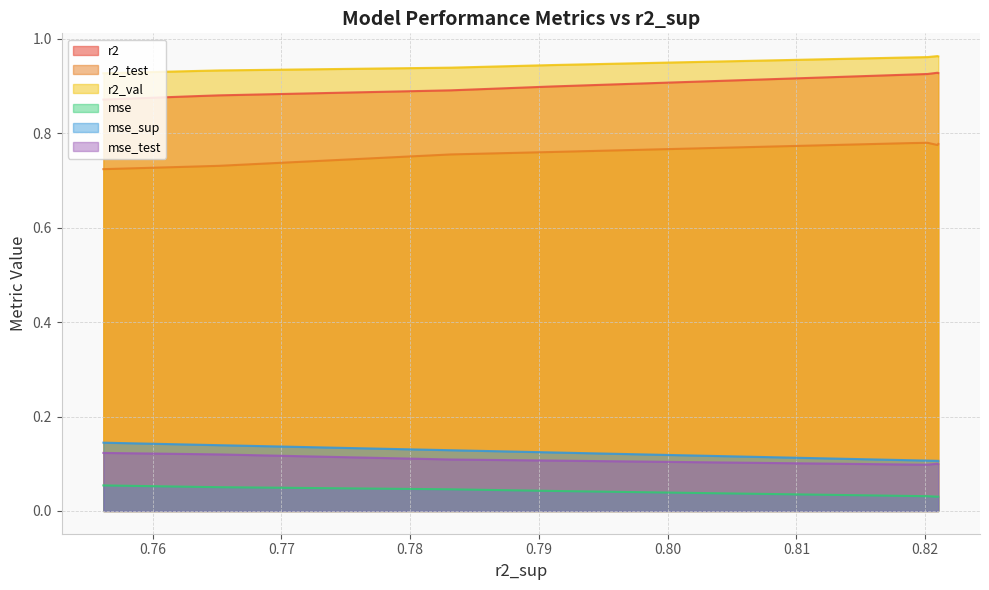

True or false: r2_test and r2_val intersect in this chart.

False